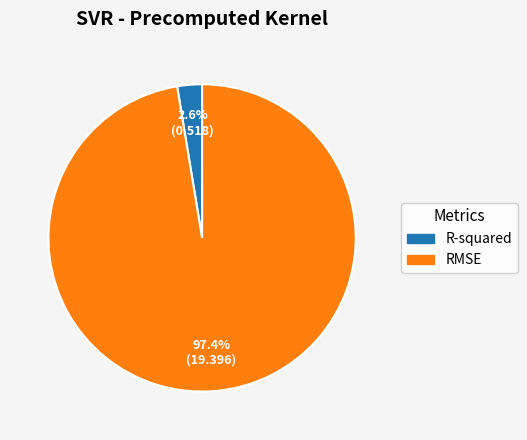

To the nearest percent, what is the difference between the RMSE and R-squared slice percentages?

95%